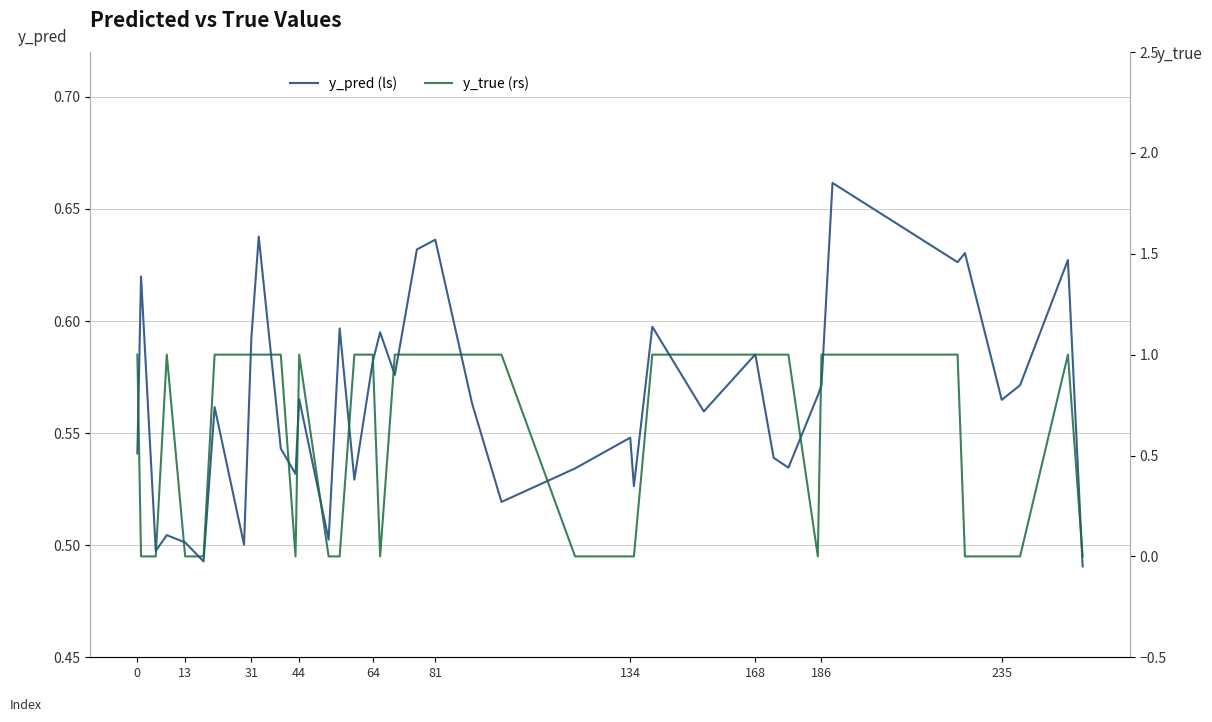

Where is y_true (rs) nearest to the value 0?

13